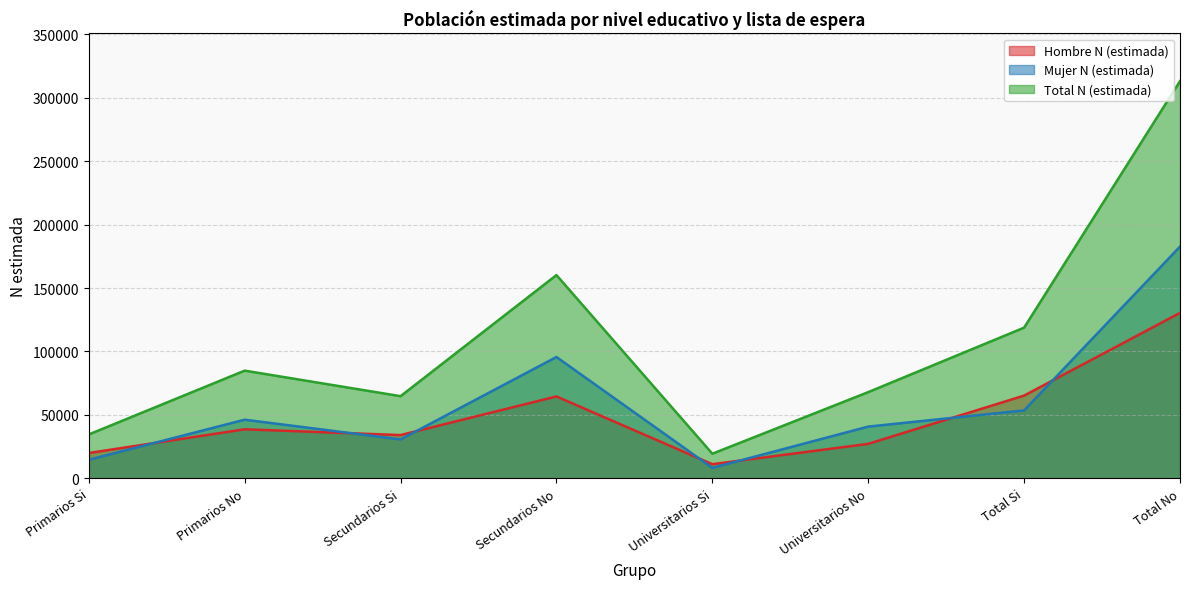

True or false: Mujer N (estimada) has a value of 30666 at Secundarios Si.

True